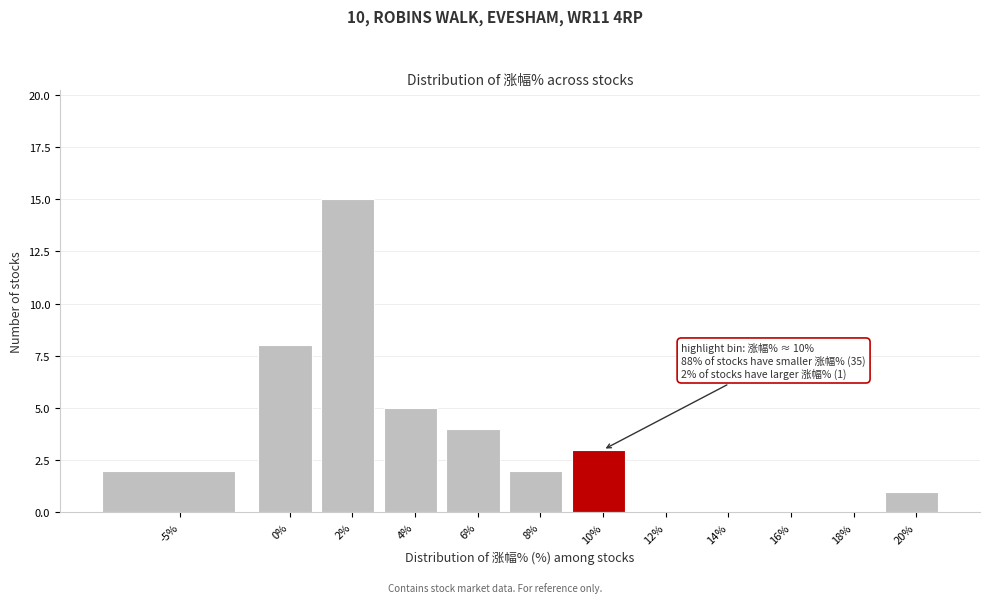

Reading left to right, list all the values displayed in this chart.

-5%=2	0%=8	2%=15	4%=5	6%=4	8%=2	10%=3	12%=0	14%=0	16%=0	18%=0	20%=1